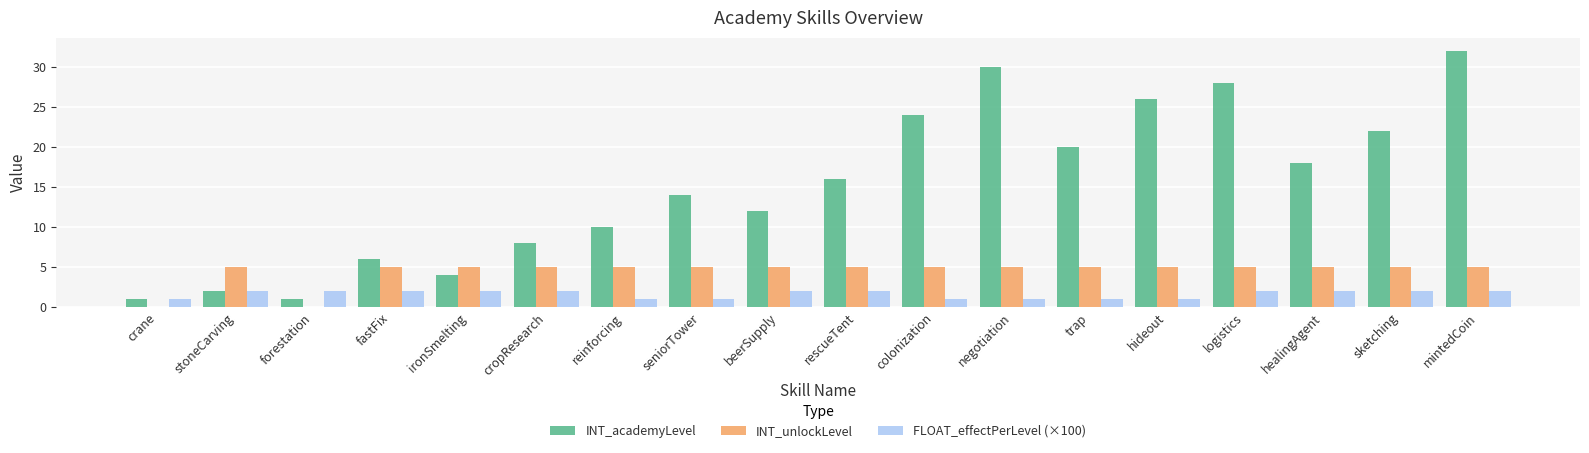

What is the sum of the INT_unlockLevel values at reinforcing and cropResearch?

10